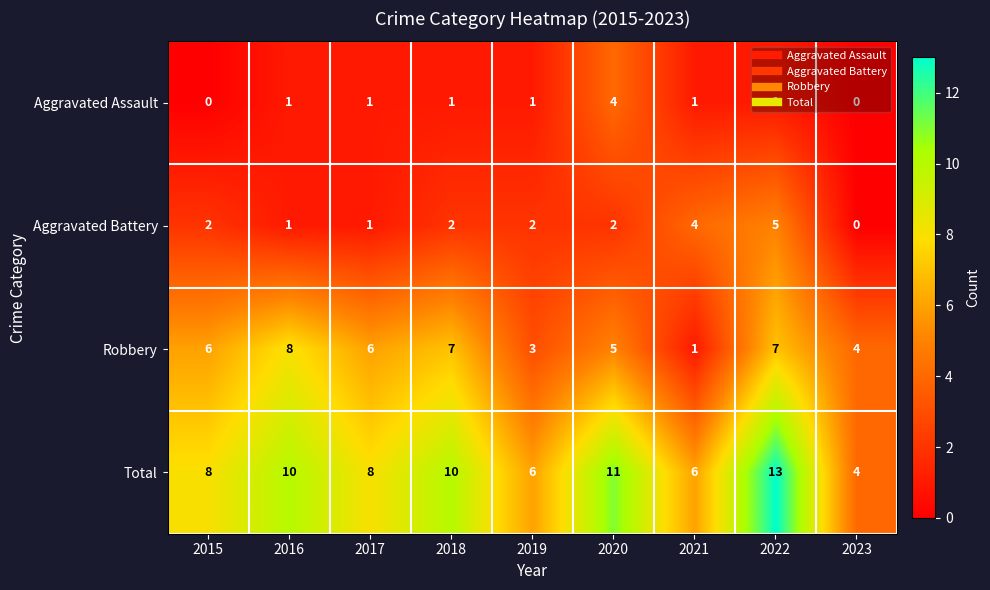

At which label does Total reach its peak?

2022